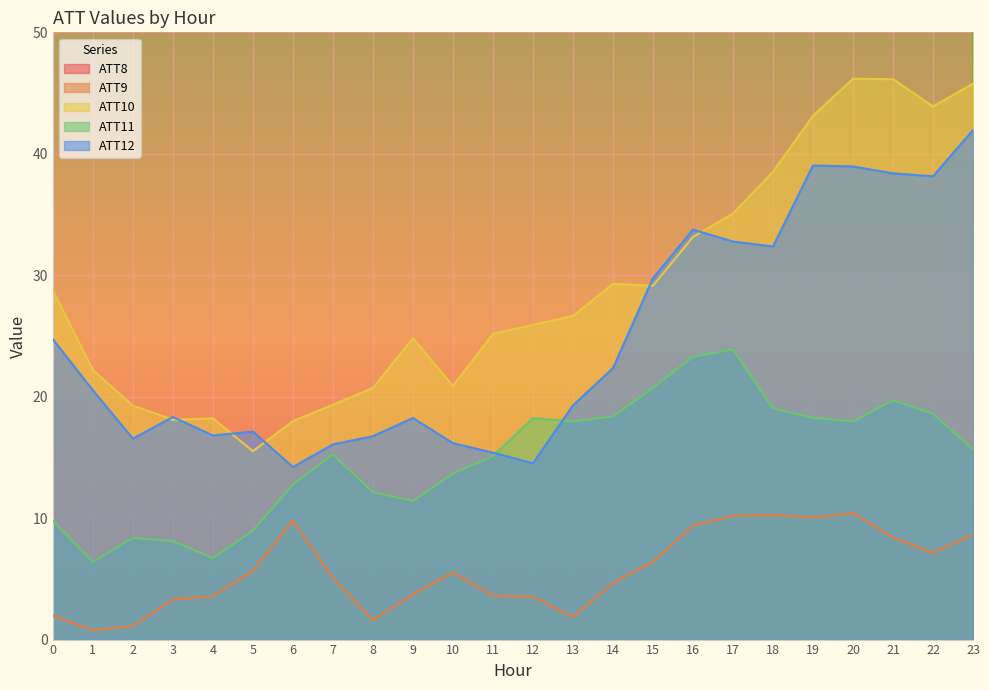

Which series has the widest spread of values?

ATT8